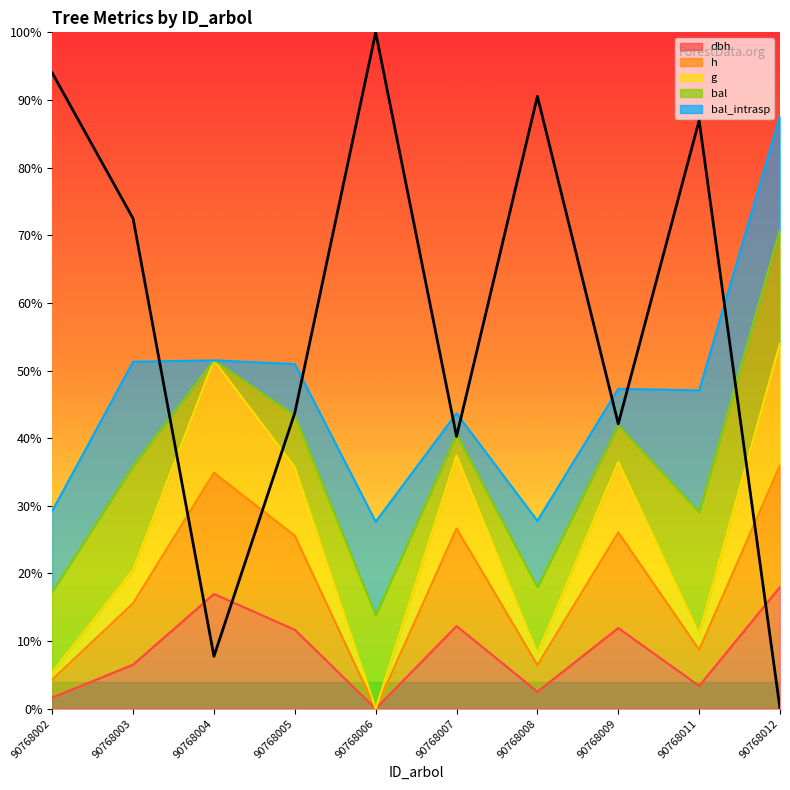

Between 90768007 and 90768012, which is larger?

90768012